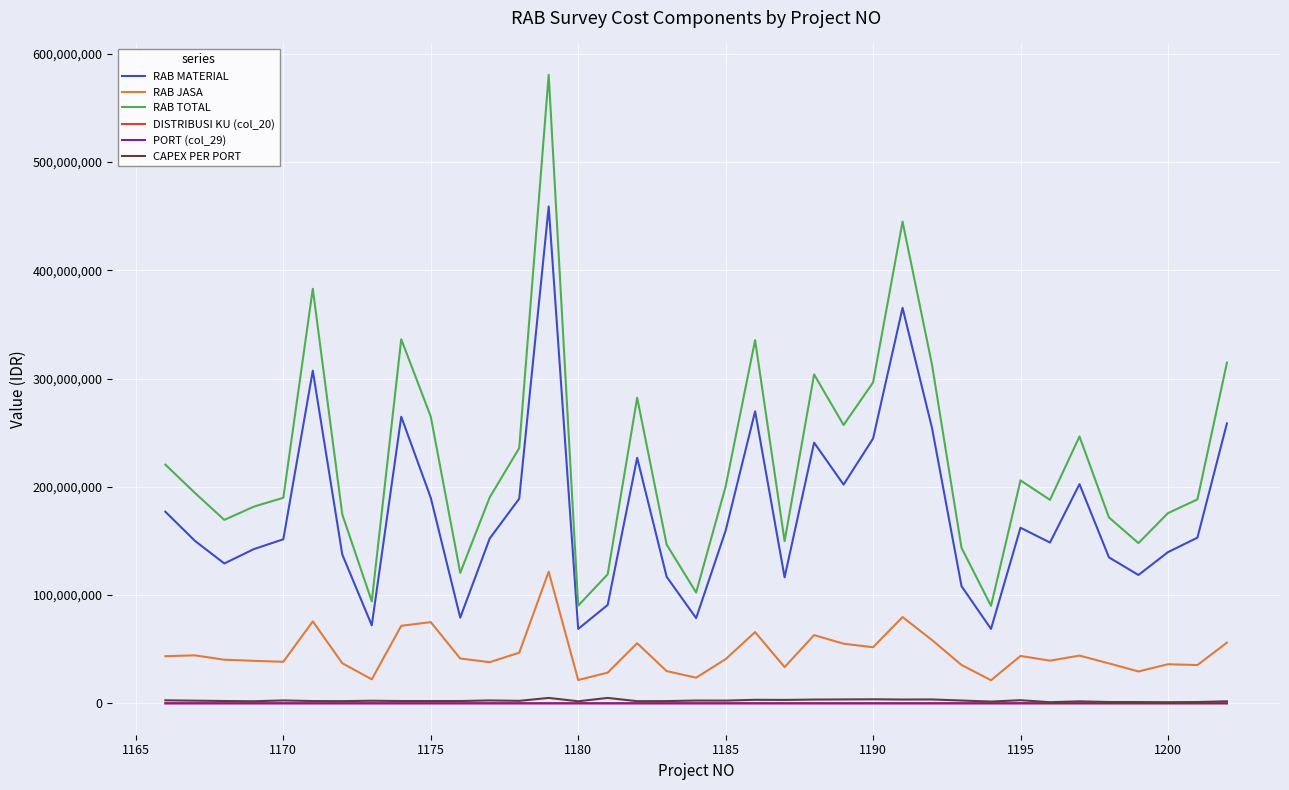

Which series has the largest range (max minus min)?

RAB TOTAL